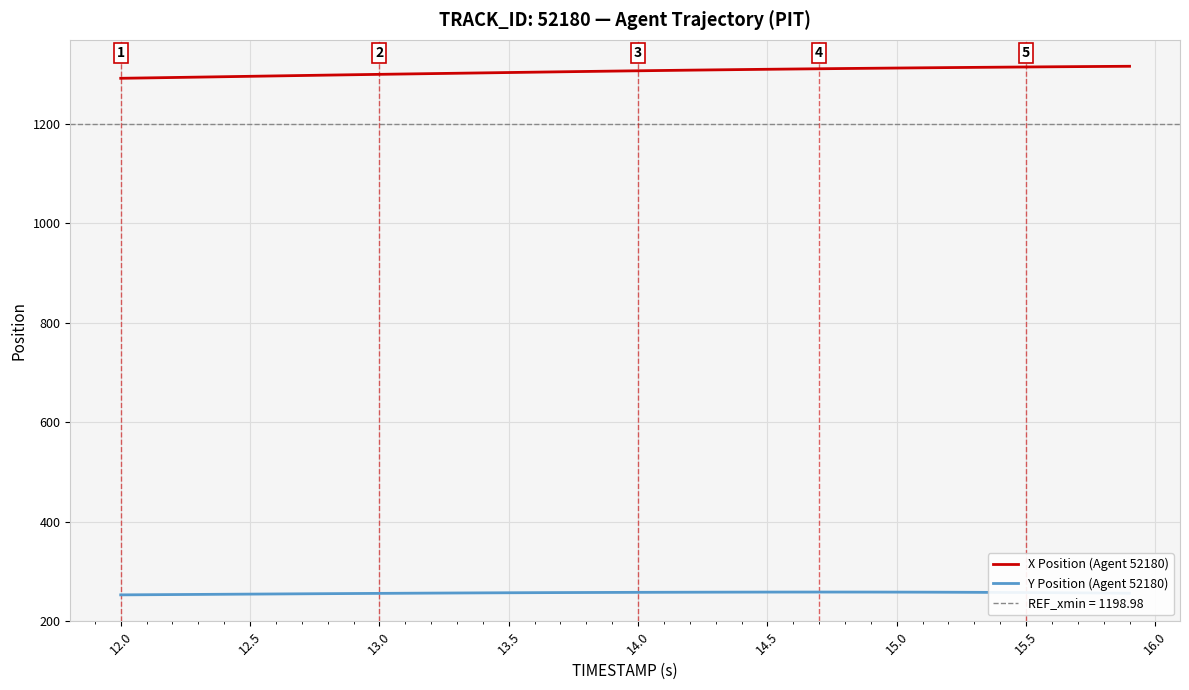

True or false: Y Position (Agent 52180) and X Position (Agent 52180) cross at least once.

False